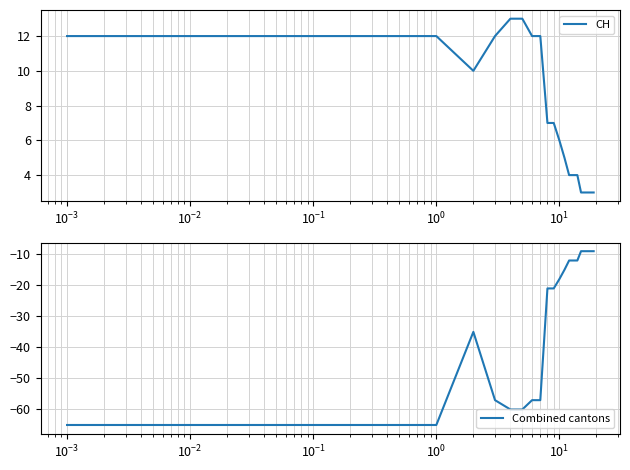

What is the highest value of the CH series?

13